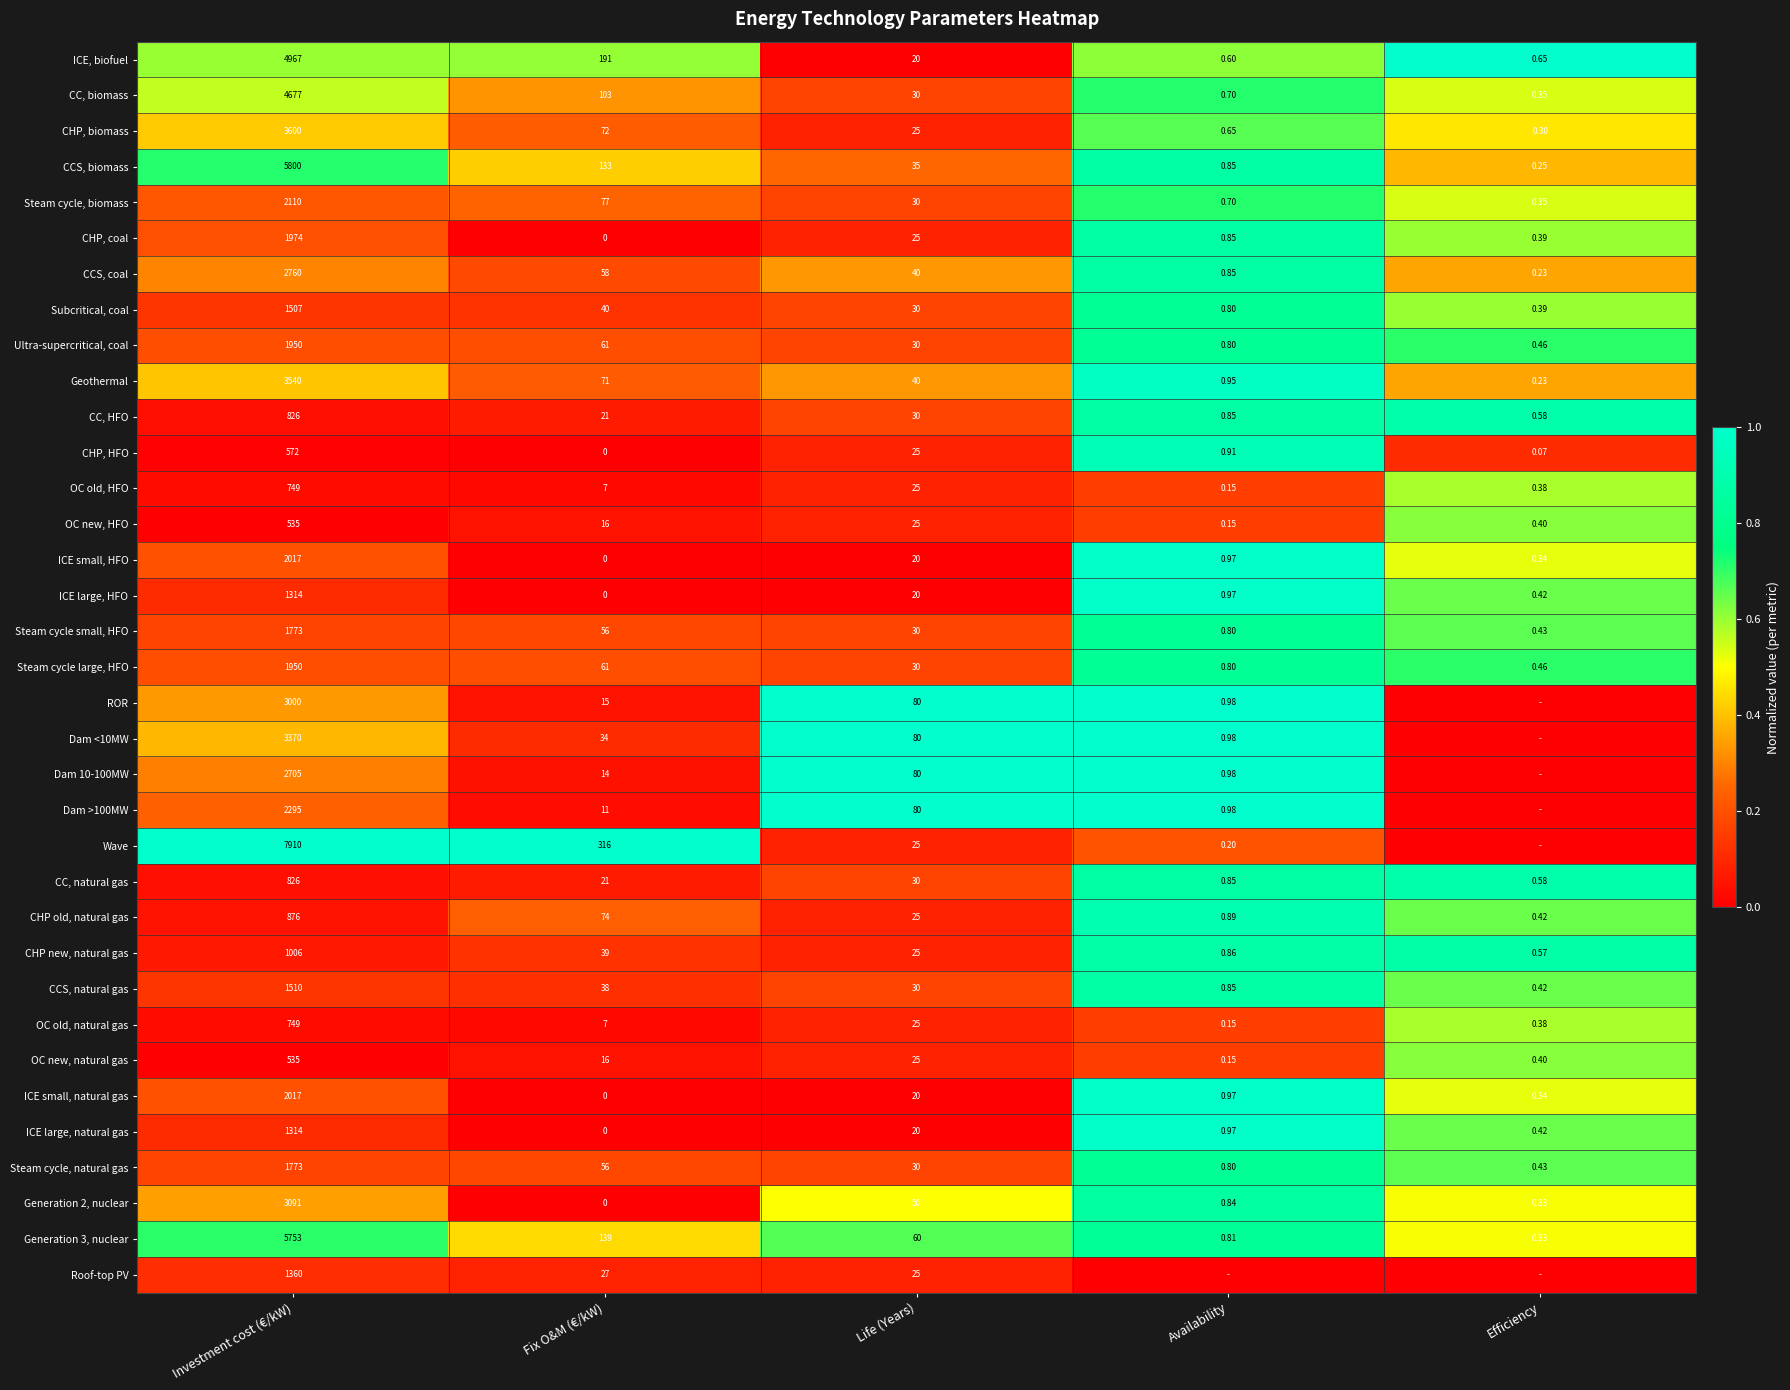

The Subcritical, coal series shows 0.2 at Life (Years). True or false?

False